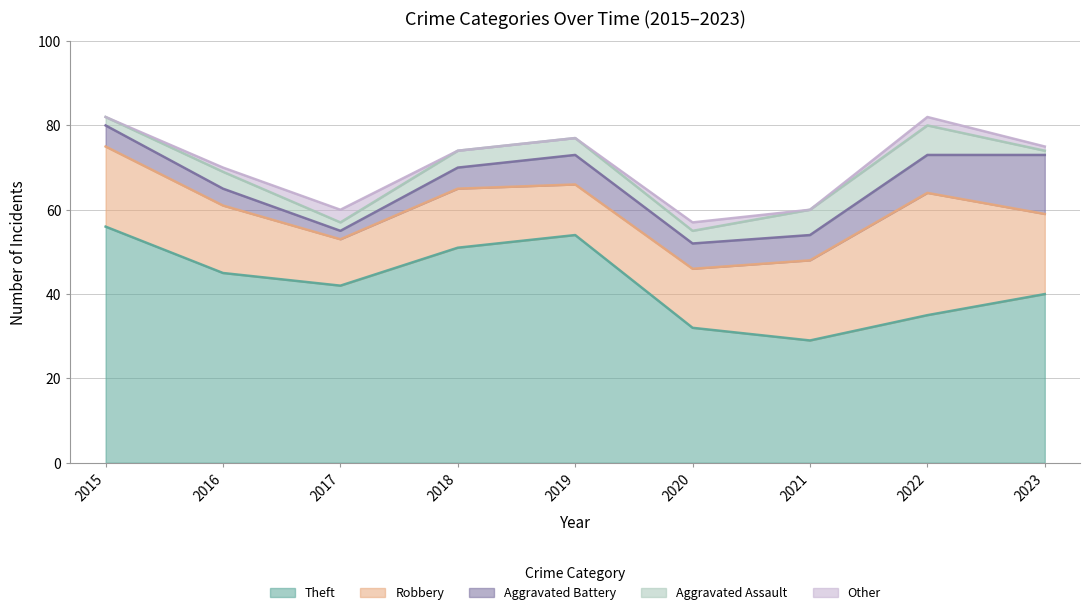

Does the chart have visible grid lines?

Yes